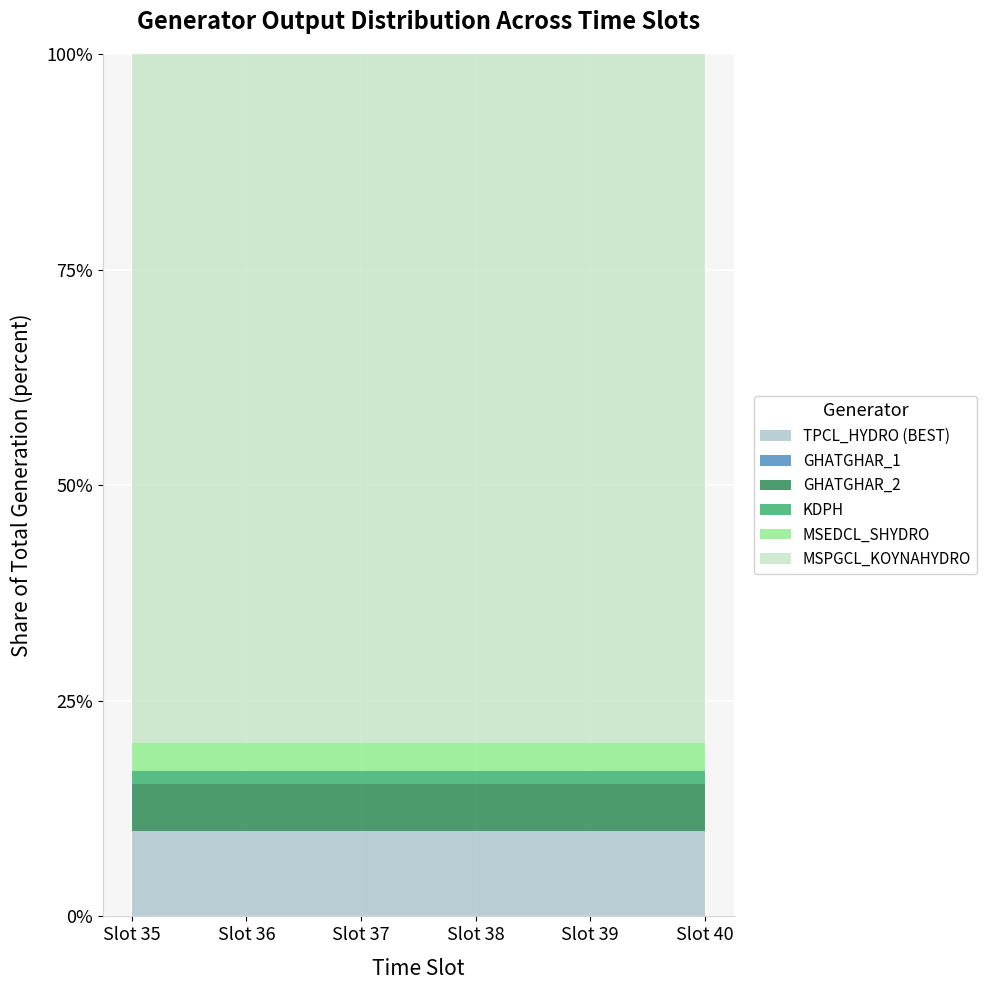

The KDPH series shows 62.3 at 37. True or false?

False